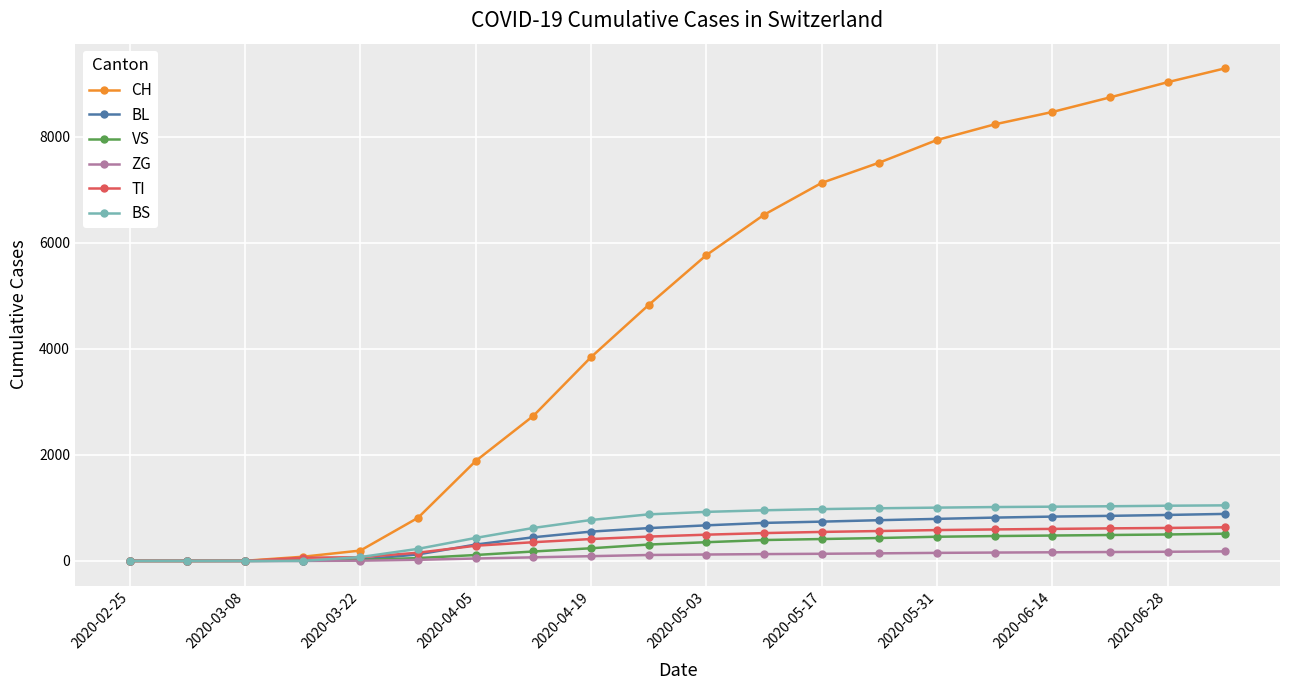

At how many categories does at least one series exceed 3521?

12